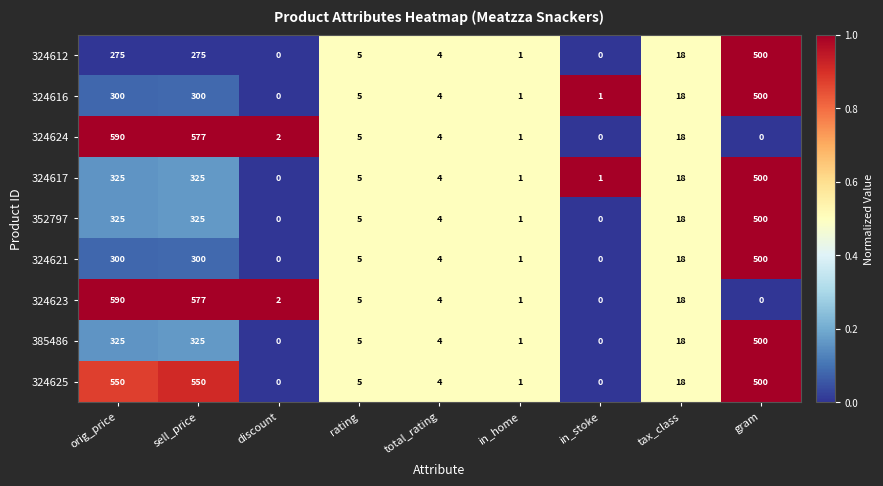

What is the difference between the 352797 values at rating and sell_price?

320